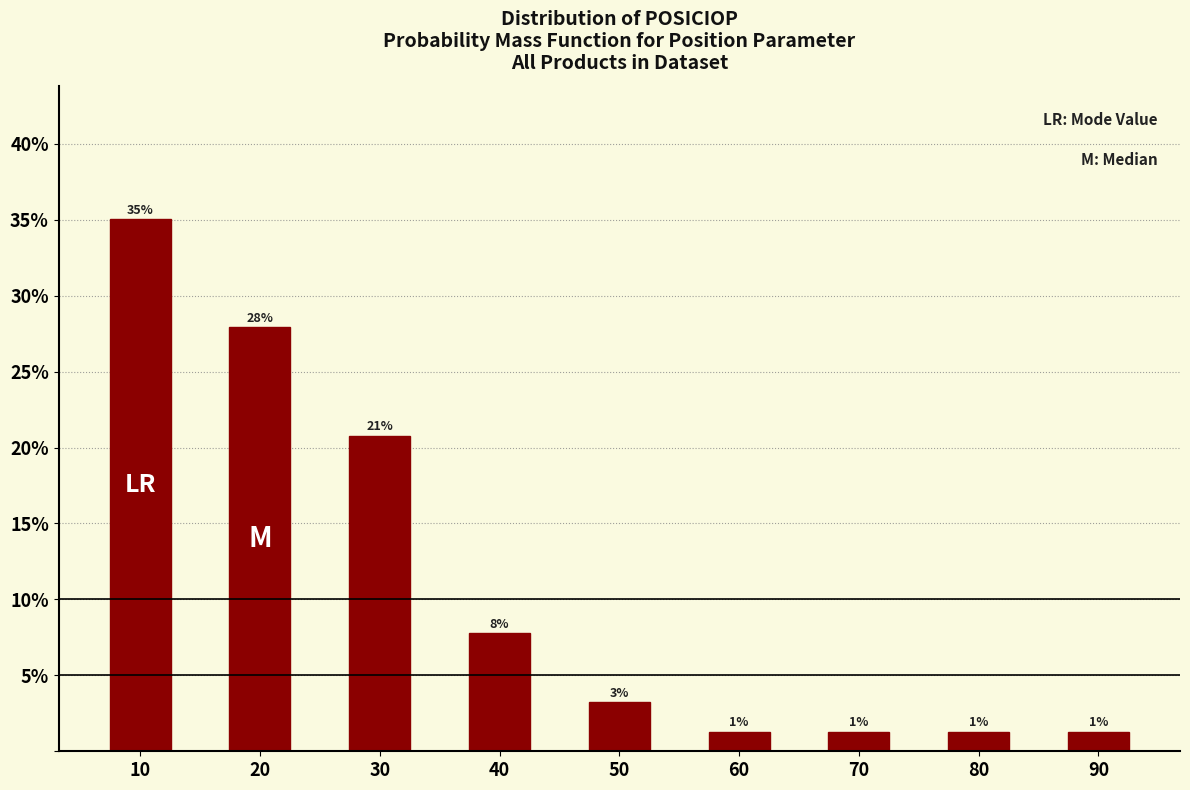

How many bars are there in total?

9